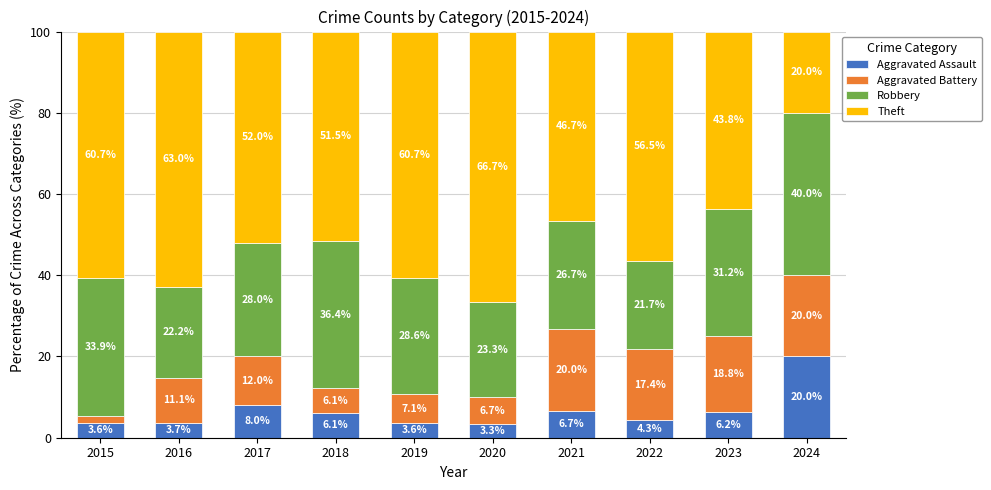

The Aggravated Assault series shows 9.6 at 2023. True or false?

False